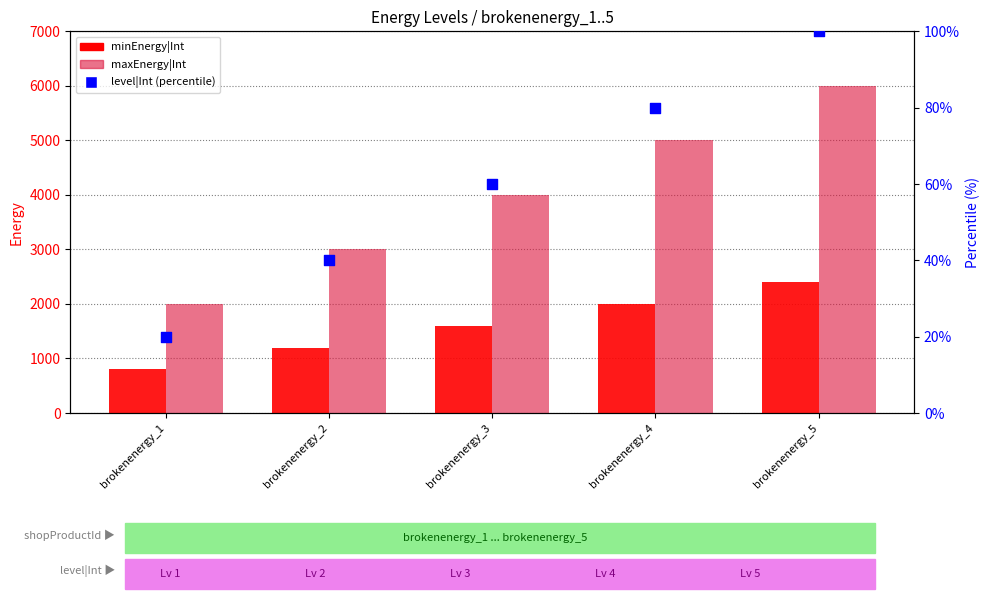

Which series contains the lowest Y value?

level|Int (percentile)